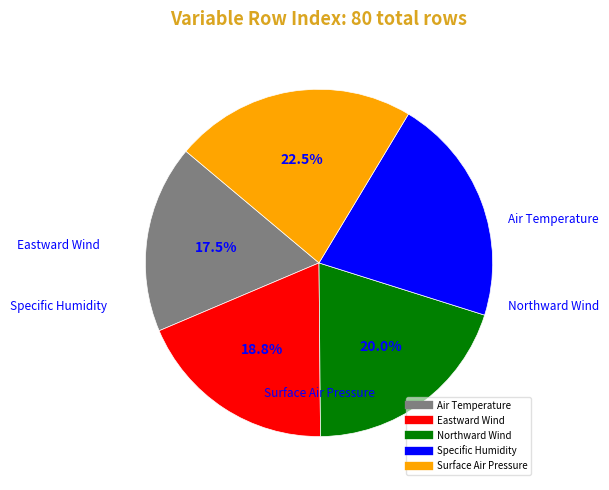

To the nearest percent, what is the difference between the Air Temperature and Specific Humidity slice percentages?

4%